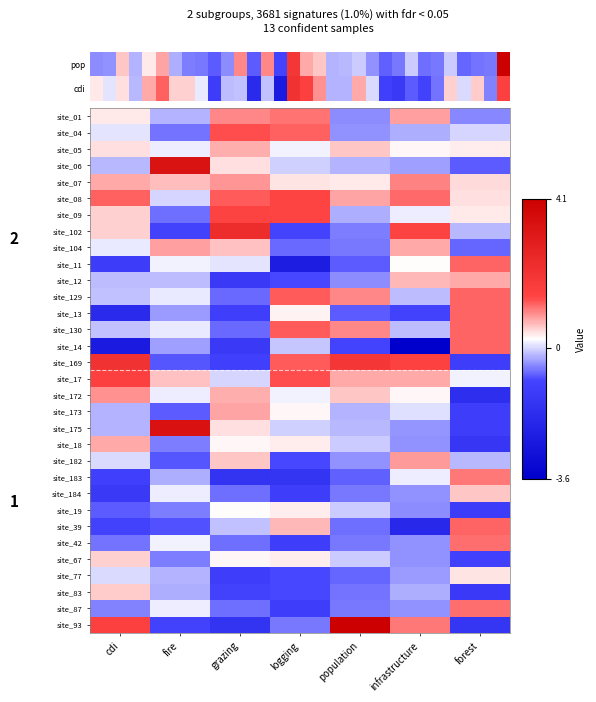

What is the average value of the site_06 series?

0.3